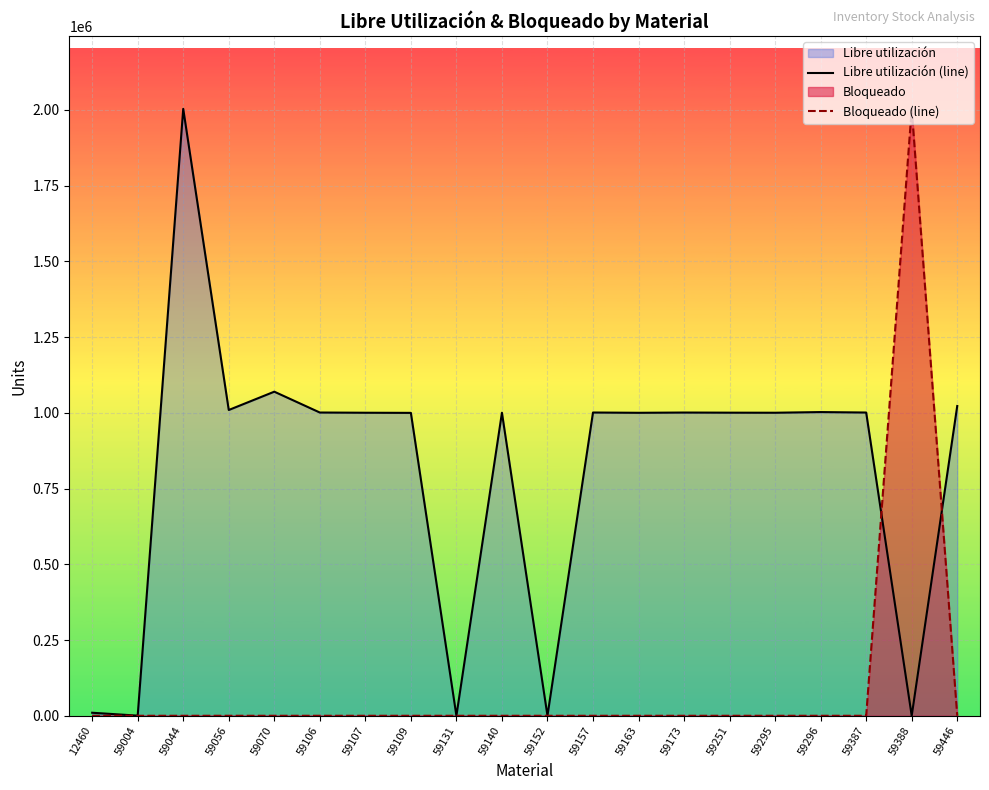

Read the Libre utilización (line) value at 59387.

1000863